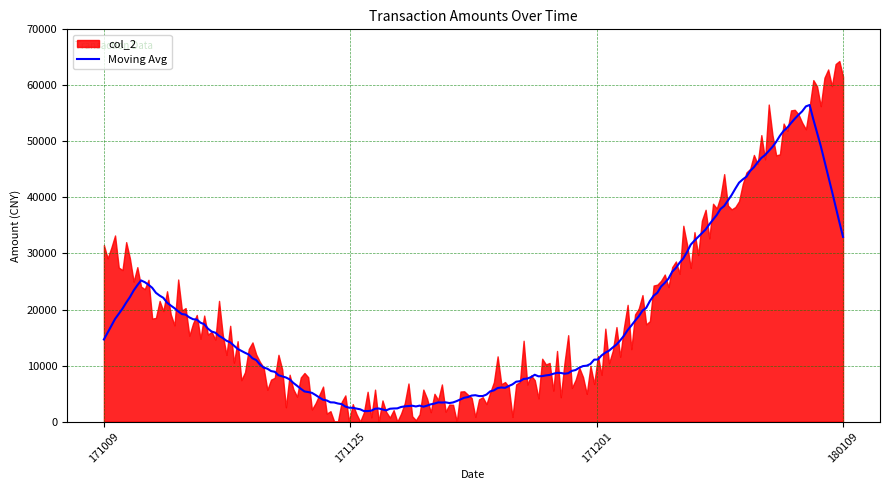

Which category has the highest value across all series?

180109